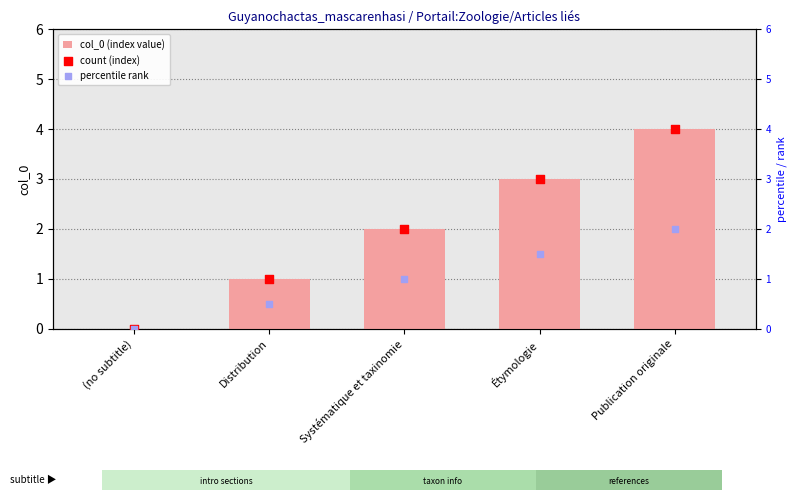

Is the value of col_0 (index value) at Distribution greater than the value of percentile rank at Distribution?

Yes